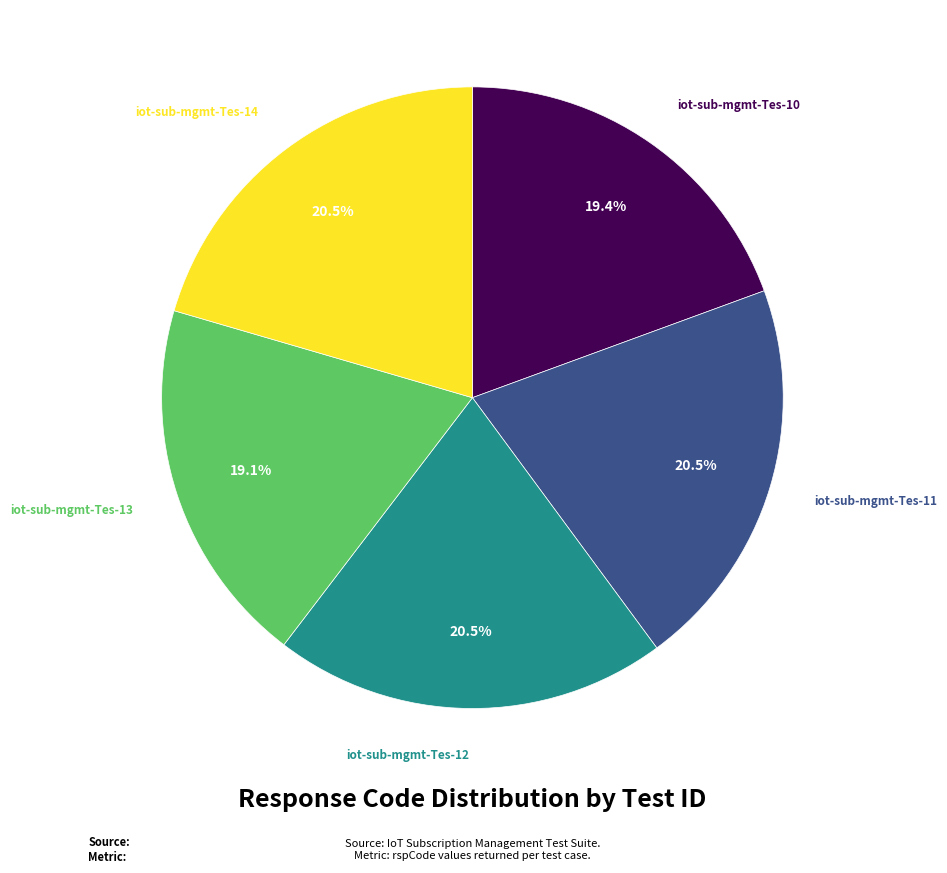

Is there any slice that represents more than half of the pie?

No